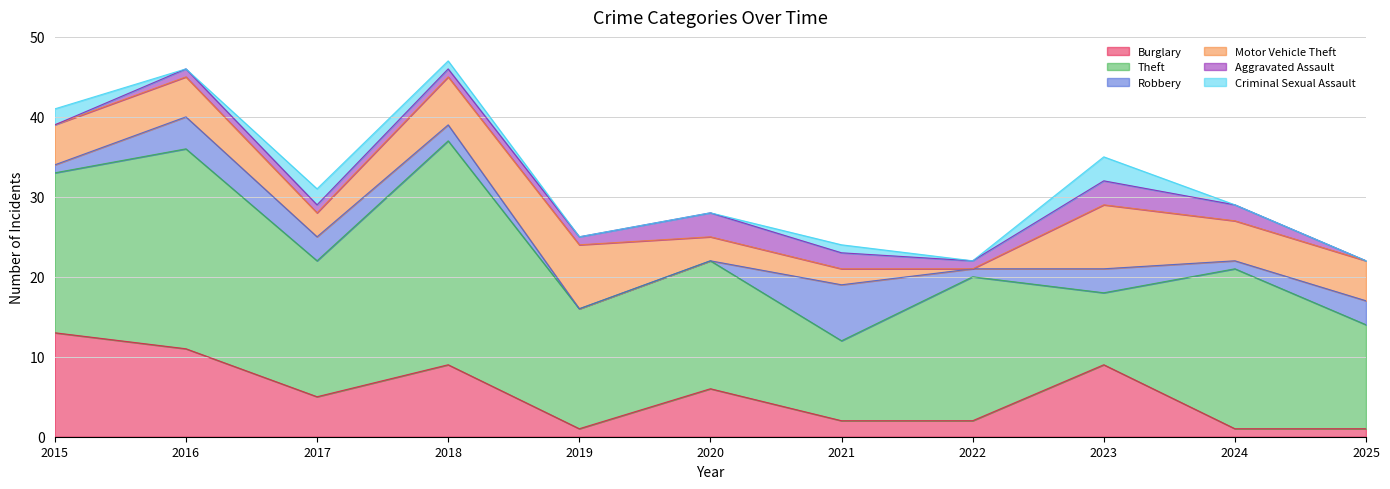

Where does the Theft series first go above 17?

2015